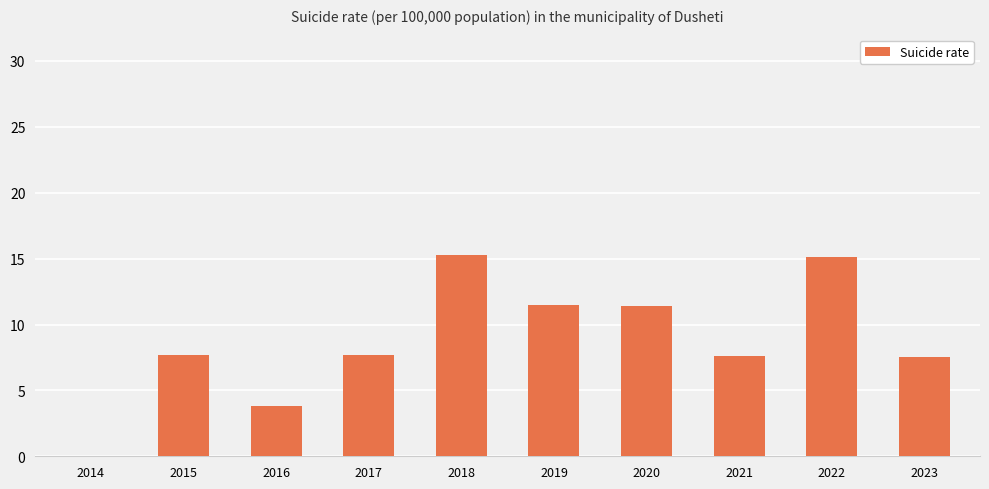

Where does the data first go above 7?

2015